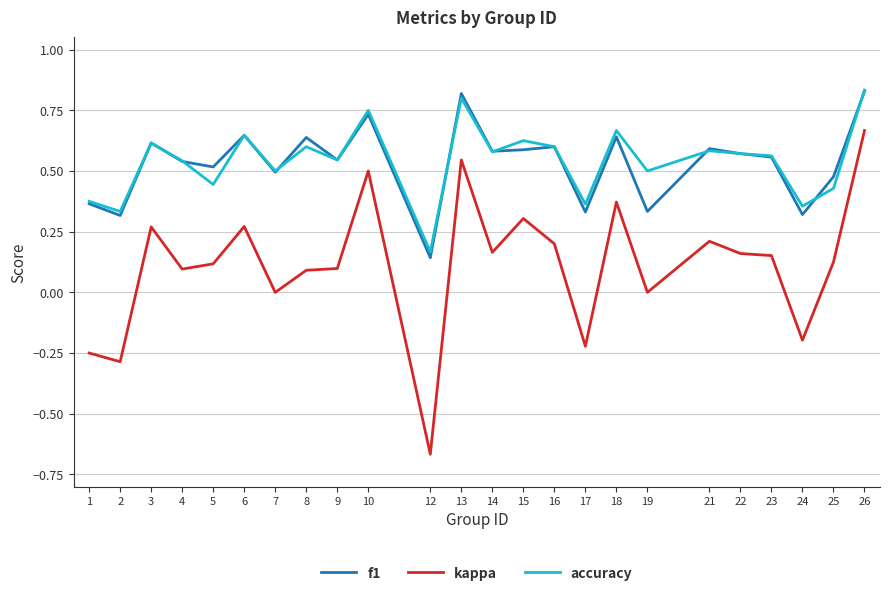

Which series has the widest spread of values?

kappa